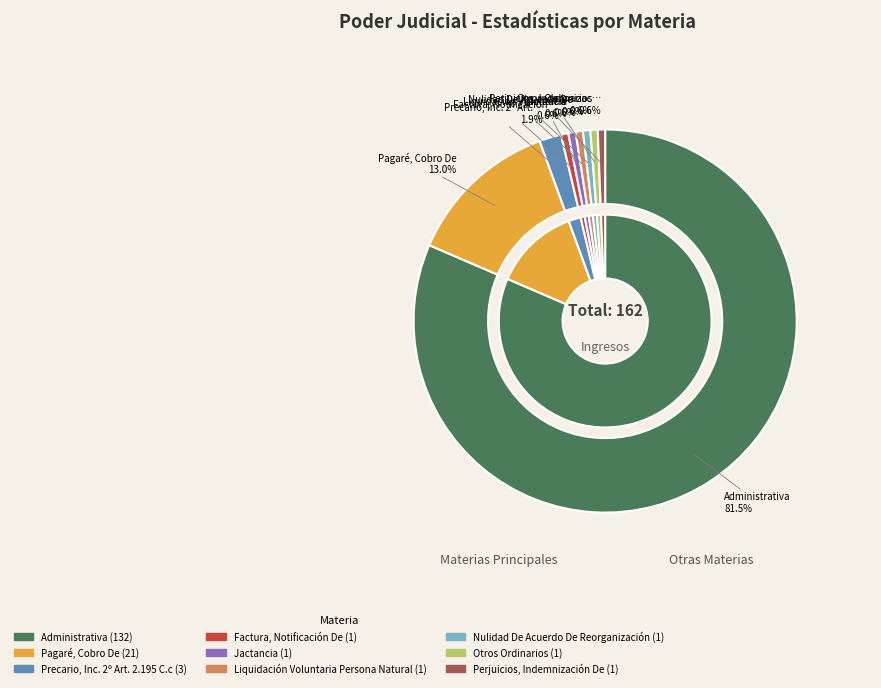

To the nearest percent, what is the combined percentage of Liquidación Voluntaria Persona Natural and Administrativa?

82%